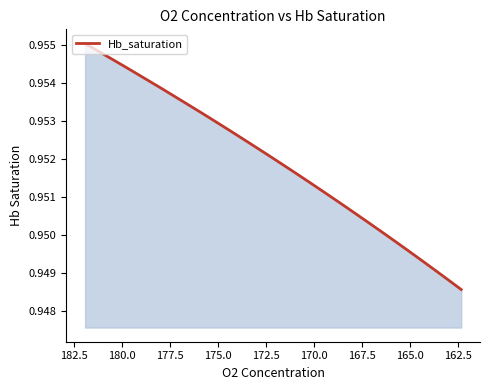

True or false: the data has more than 1 interior local peaks.

False